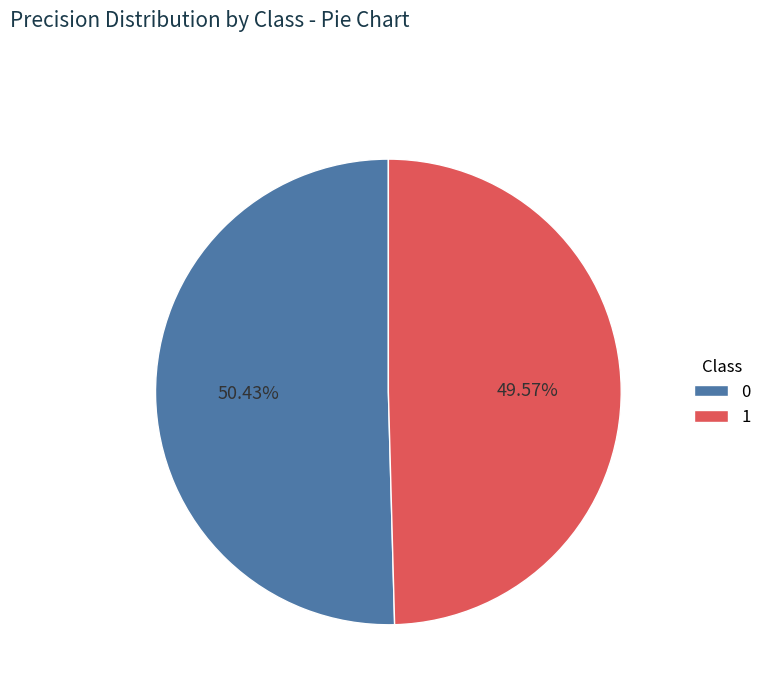

Which category has the smallest portion of the pie?

1